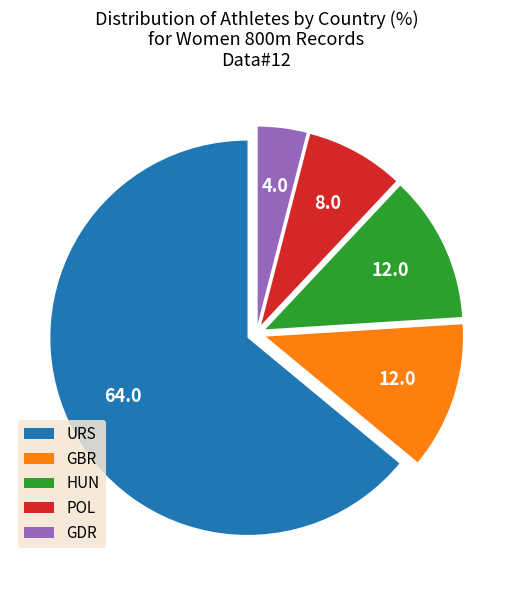

Does GBR represent more than half of the total?

No